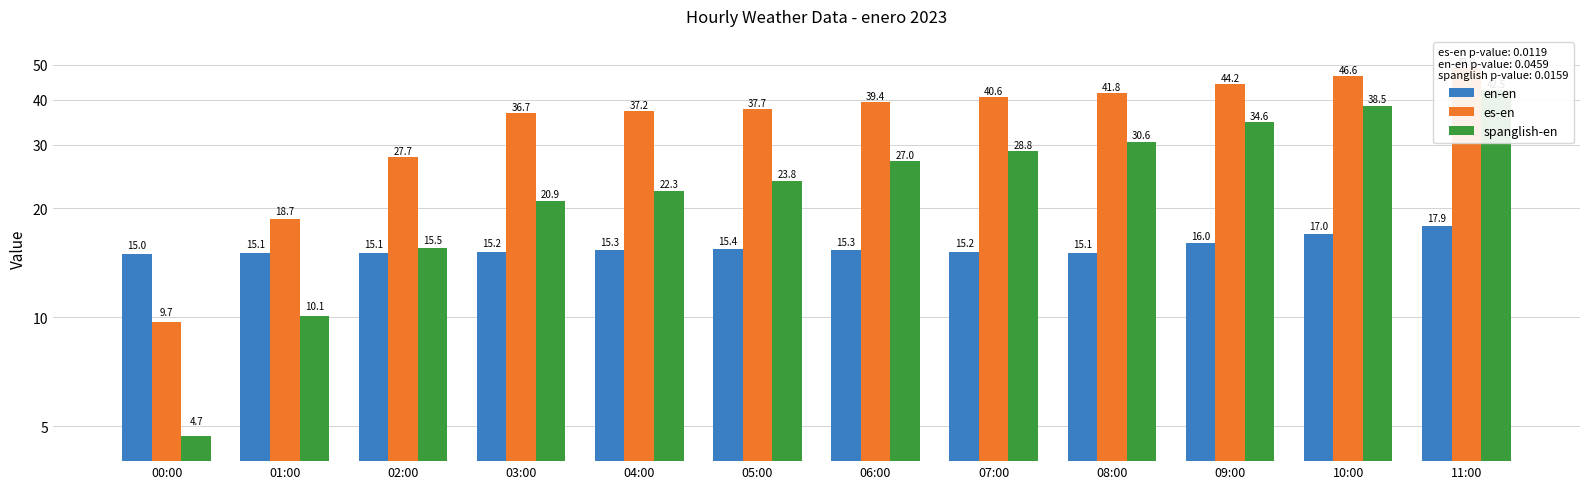

How many bars are there in each group?

3